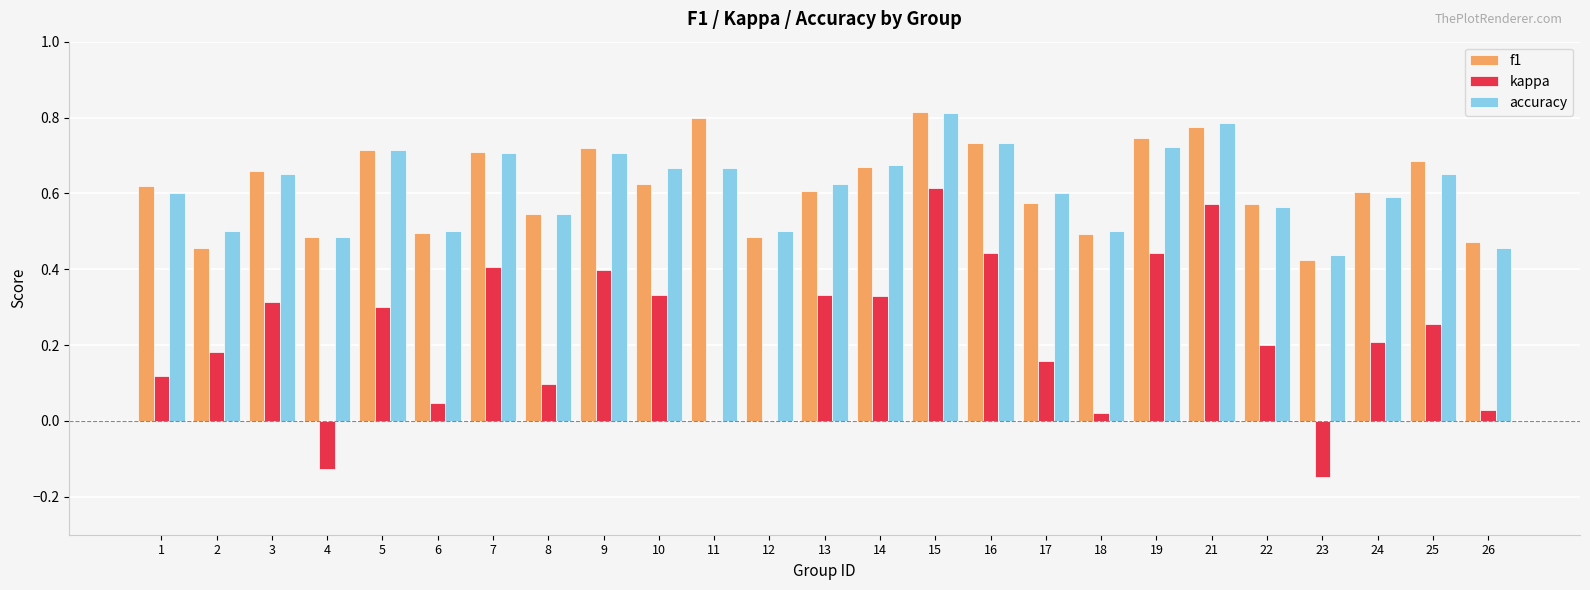

Is it true that accuracy equals 0.6 at 24?

True